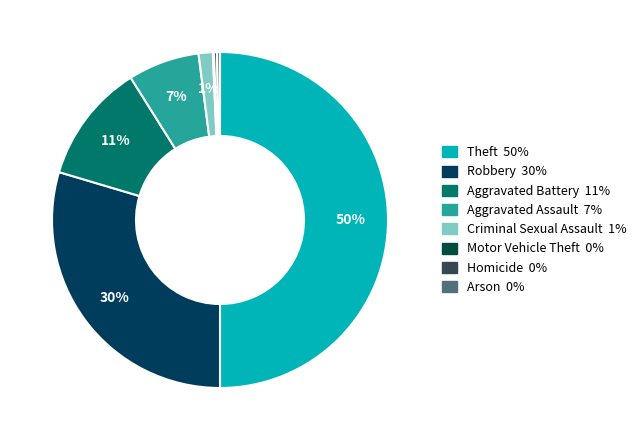

Does Robbery represent more than half of the total?

No